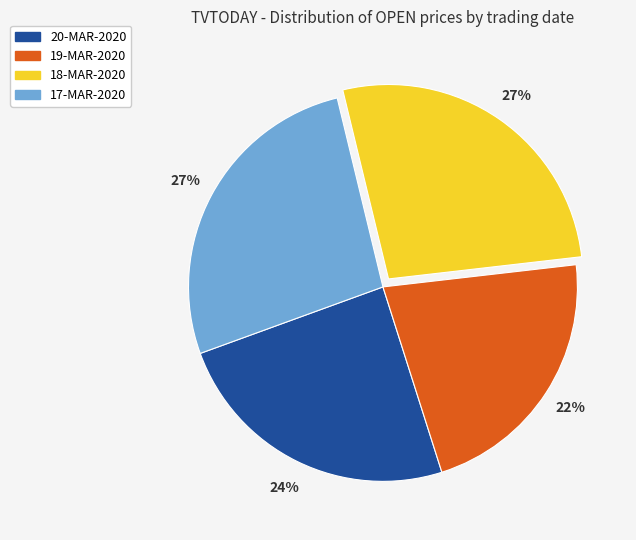

What is the ratio of the value at 17-MAR-2020 to the value at 18-MAR-2020?

1.0